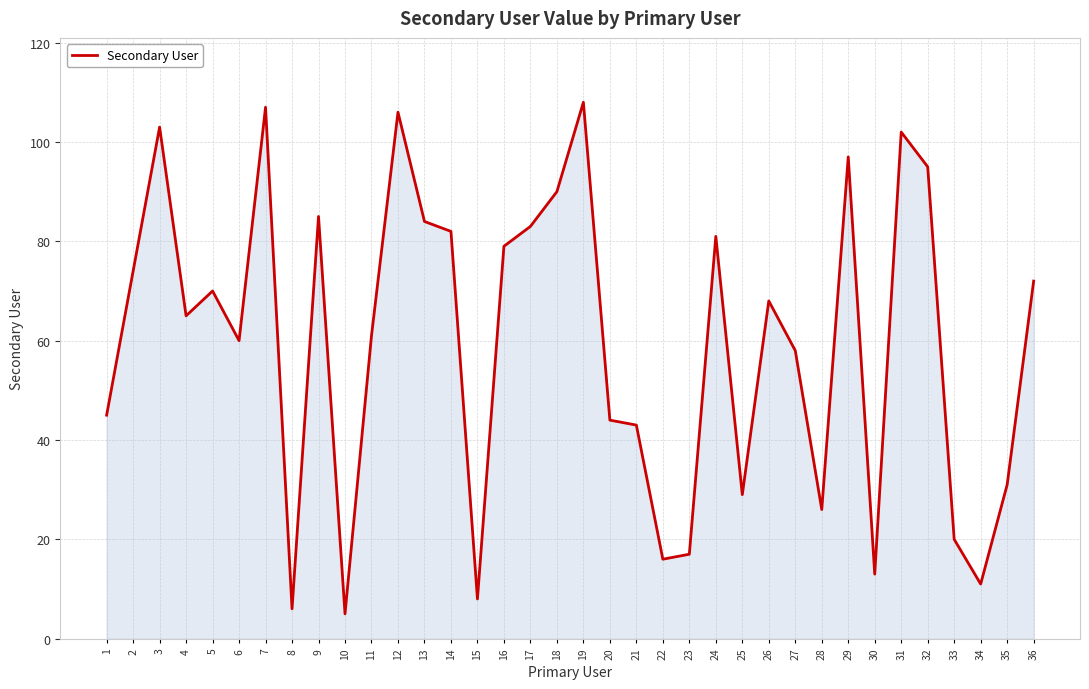

List the labels in order of value, smallest first.

10, 8, 15, 34, 30, 22, 23, 33, 28, 25, 35, 21, 20, 1, 27, 6, 11, 4, 26, 5, 36, 2, 16, 24, 14, 17, 13, 9, 18, 32, 29, 31, 3, 12, 7, 19